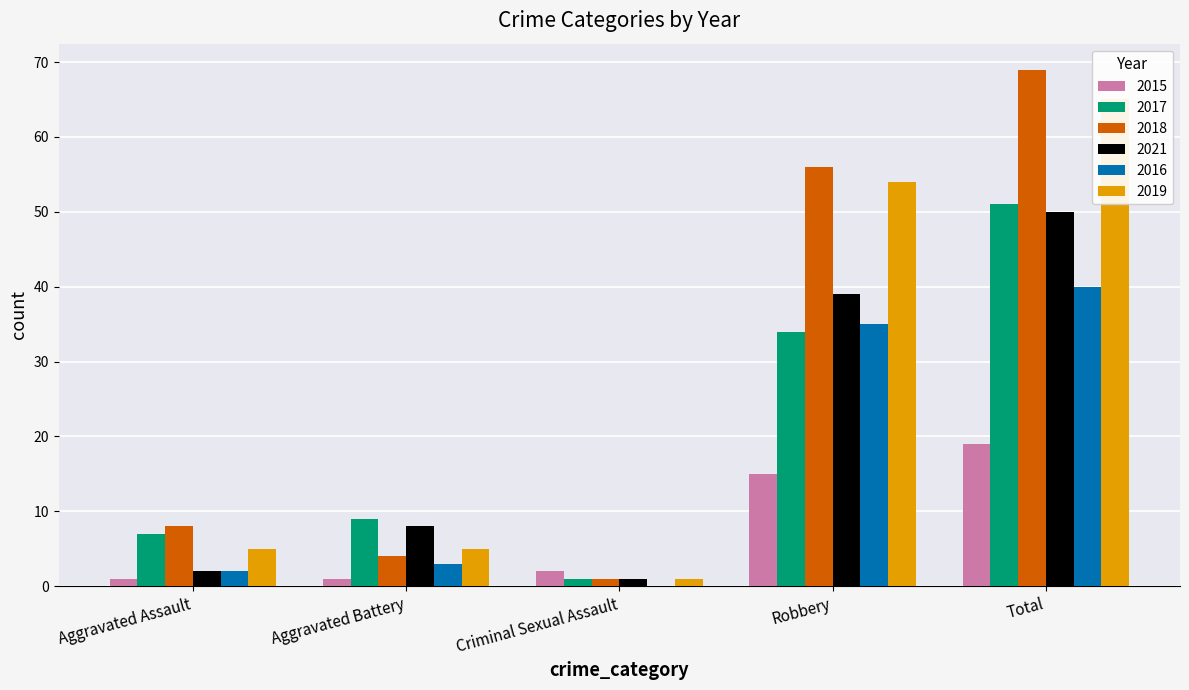

Reading left to right, list all the values displayed in this chart.

2015: 1	1	2	15	19
2017: 7	9	1	34	51
2018: 8	4	1	56	69
2021: 2	8	1	39	50
2016: 2	3	0	35	40
2019: 5	5	1	54	65